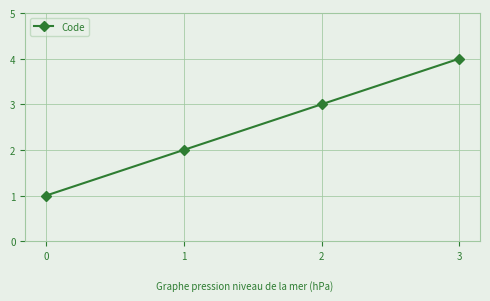

What is the smallest value displayed?

1